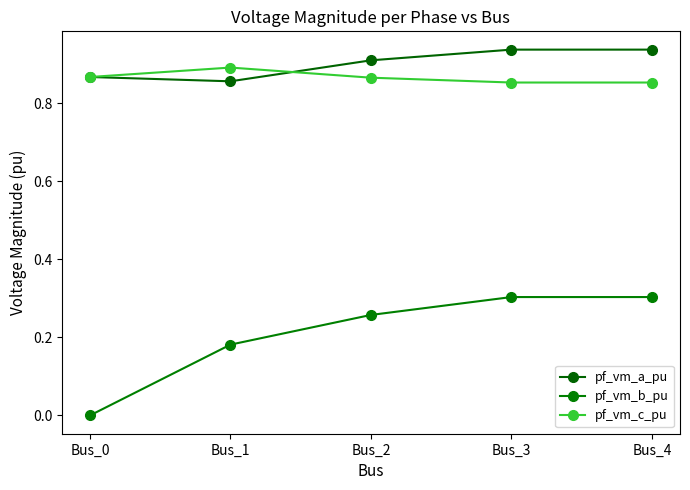

How many lines are shown in the chart?

3